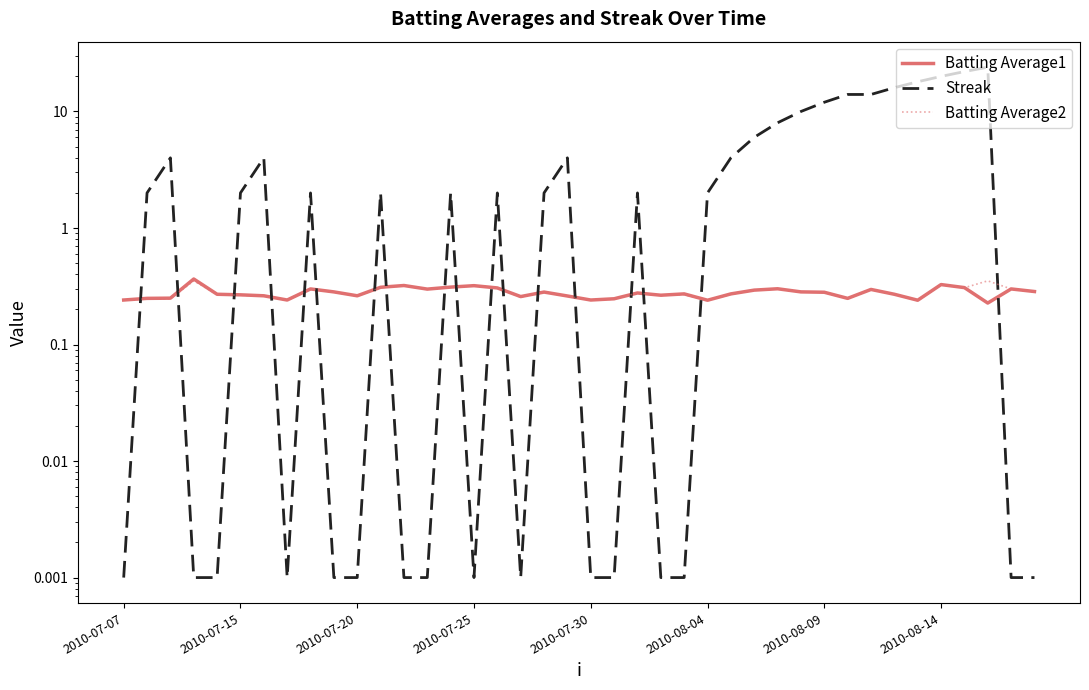

Which series has the largest total across all categories?

Streak